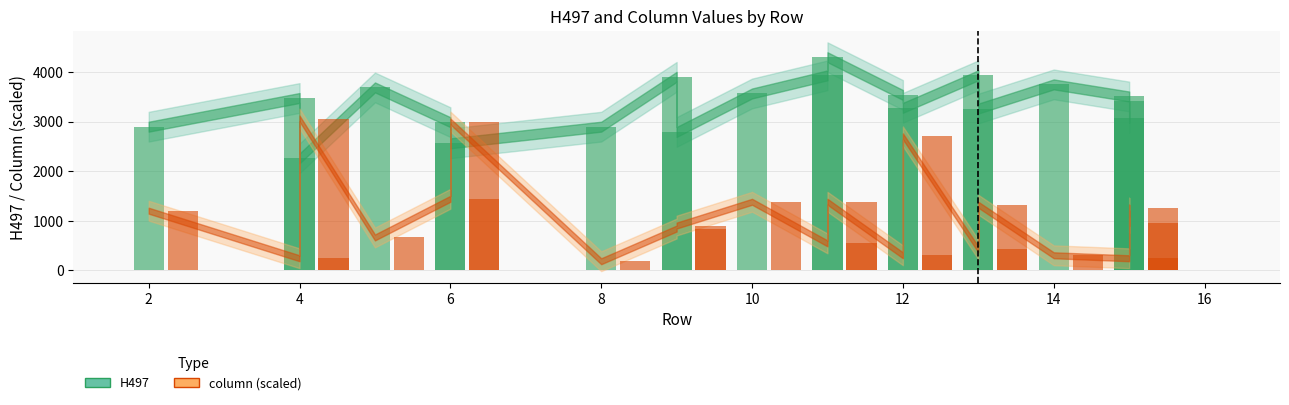

How many categories are shown in the chart?

20